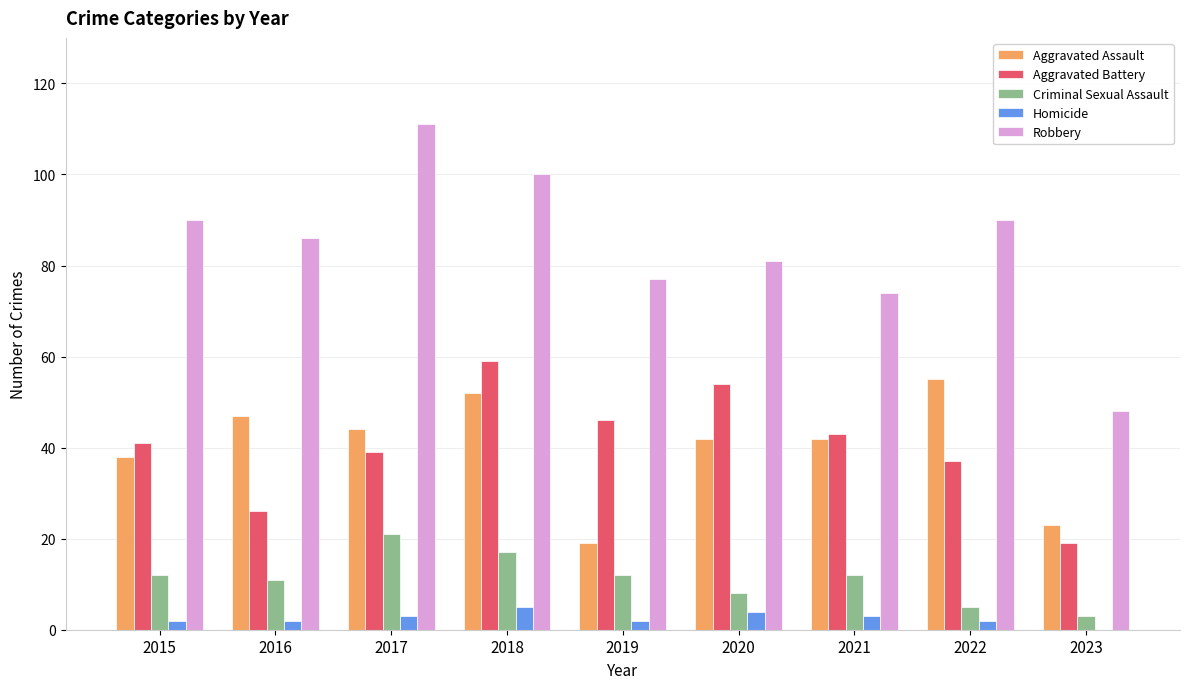

Is the value of Aggravated Assault at 2021 greater than the value of Criminal Sexual Assault at 2019?

Yes